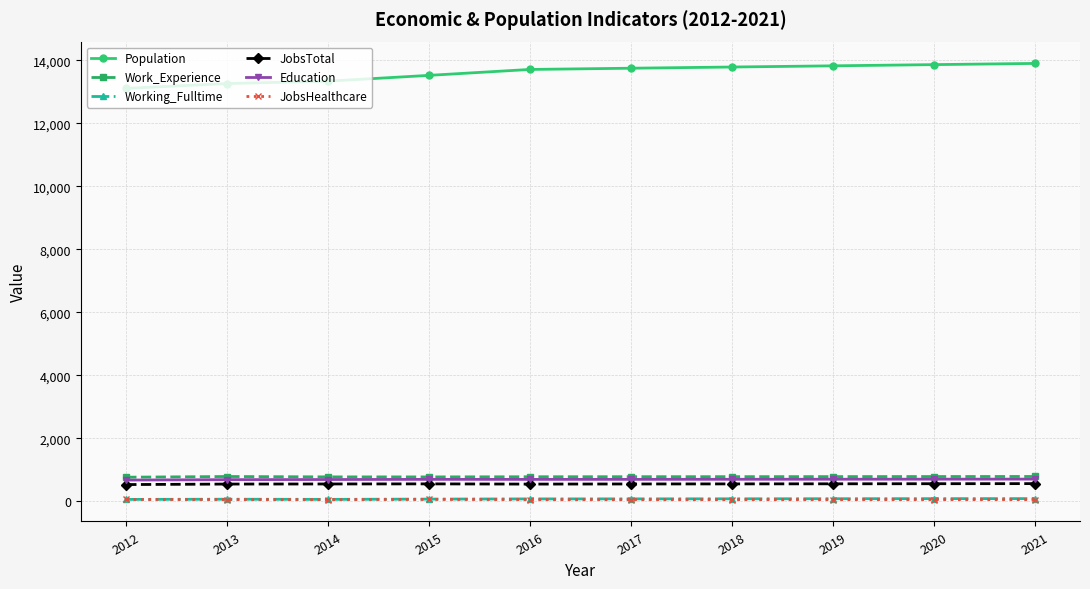

What is the approximate value of Work_Experience at 2019?

781